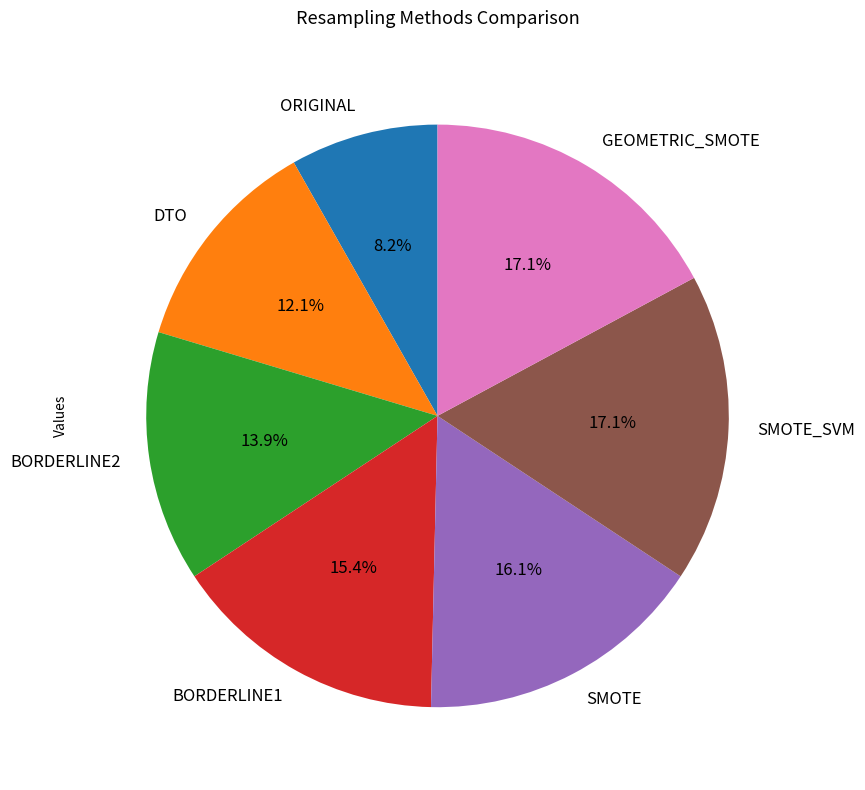

To the nearest percent, what is the average slice percentage?

14%